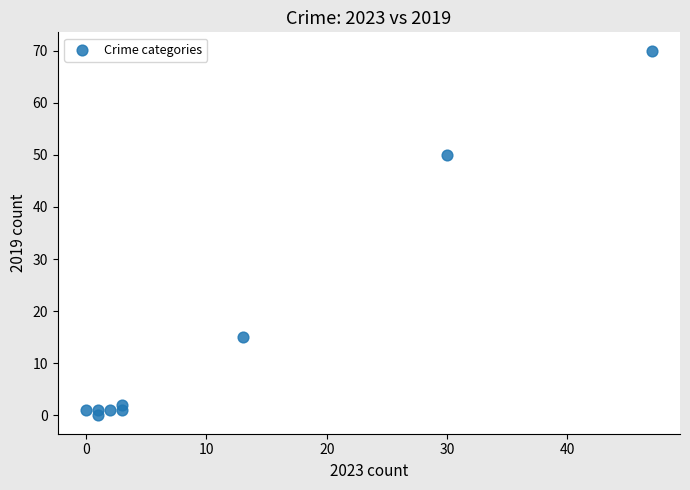

What Y value in the scatter plot is closest to 35?

50